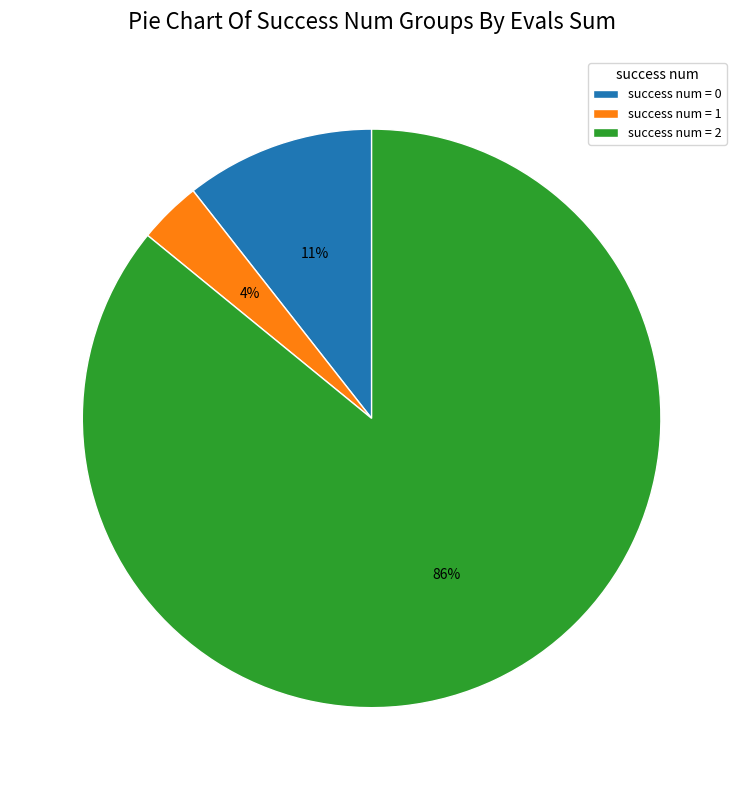

Which has a higher value, success num = 2 or success num = 0?

success num = 2